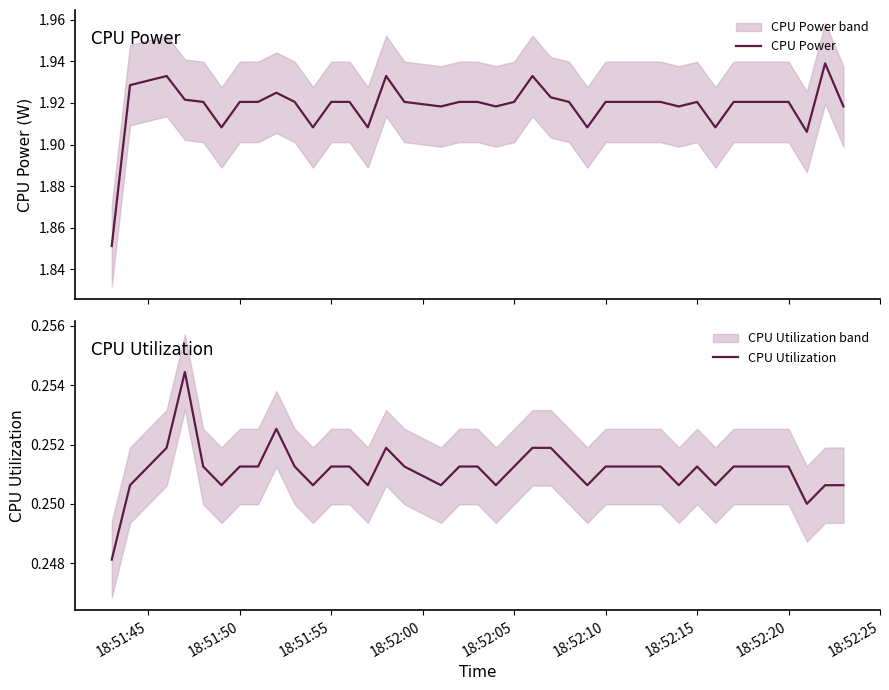

Which label corresponds to the smallest value in the chart?

18:51:45